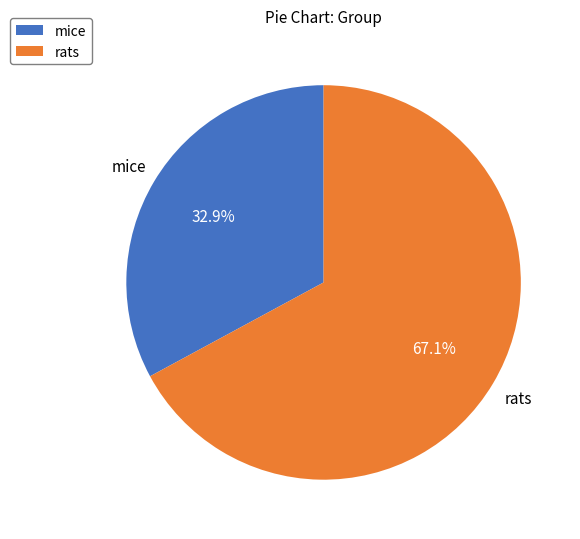

Which category accounts for the majority?

rats